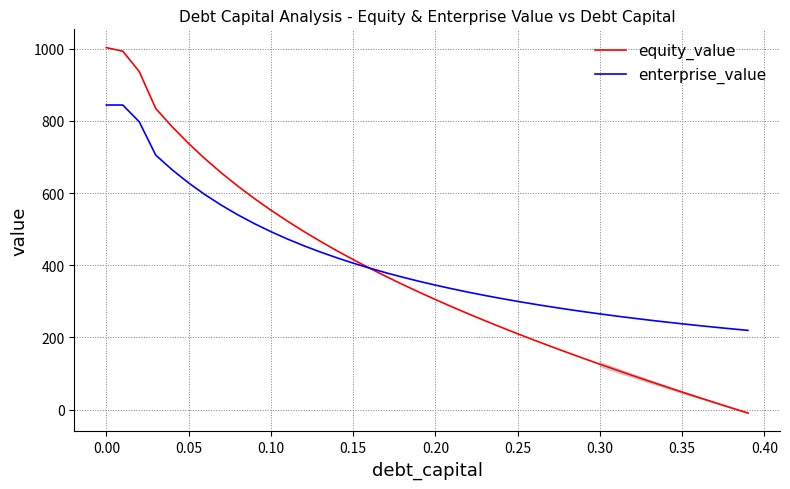

At how many categories does at least one series exceed 606?

9